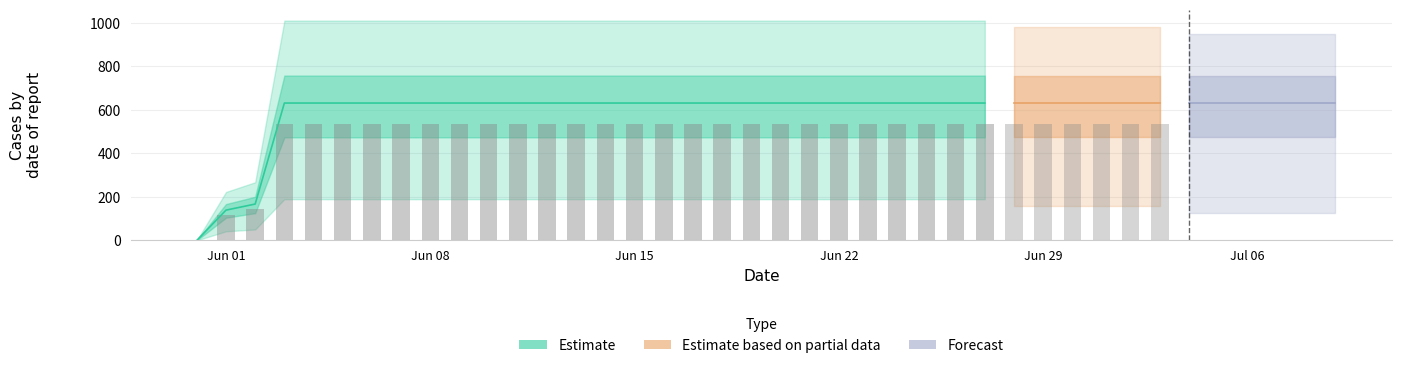

Are the bars grouped side by side (vs. stacked)?

No